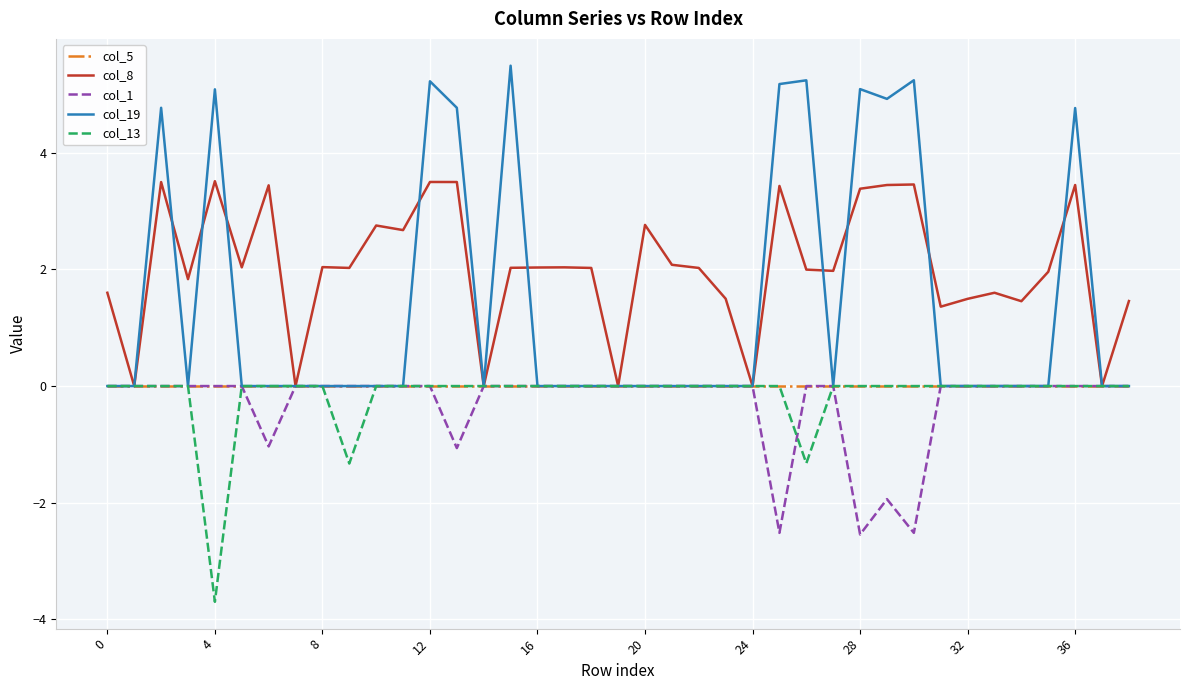

Which series has the largest range (max minus min)?

col_19